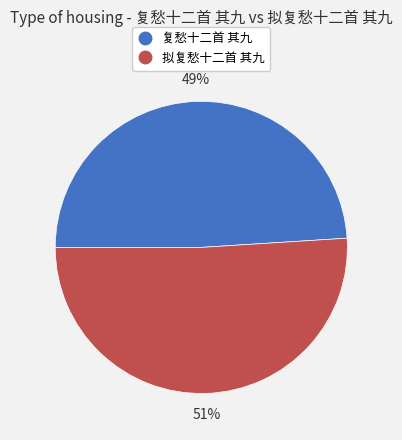

Which category has the smallest portion of the pie?

复愁十二首 其九